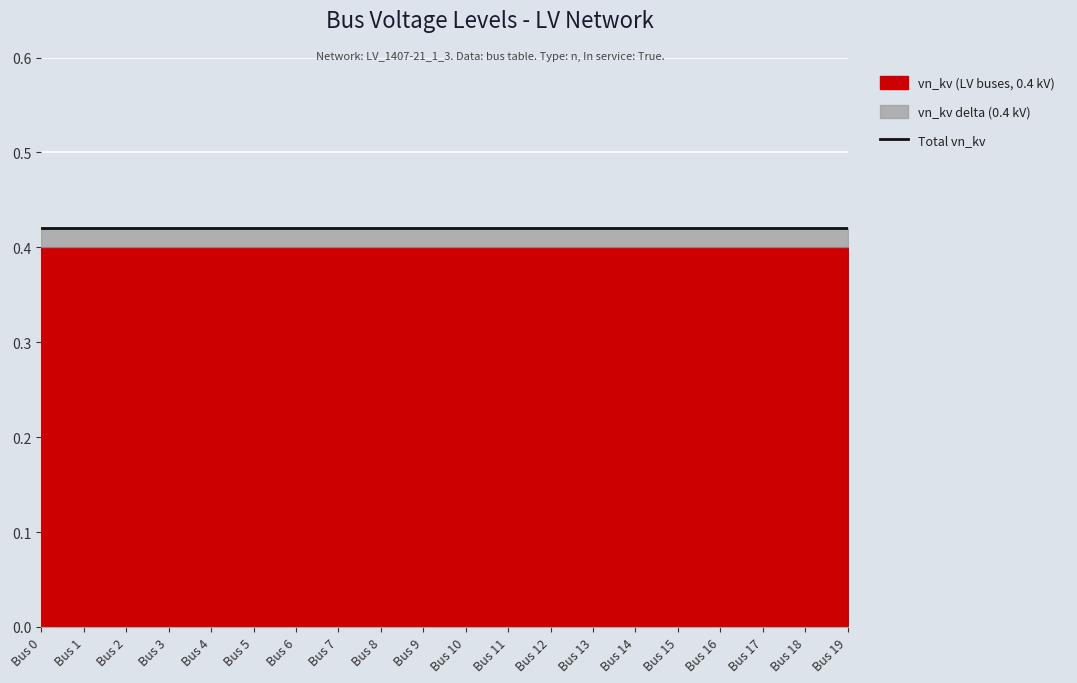

True or false: vn_kv_delta and vn_kv cross at least once.

False